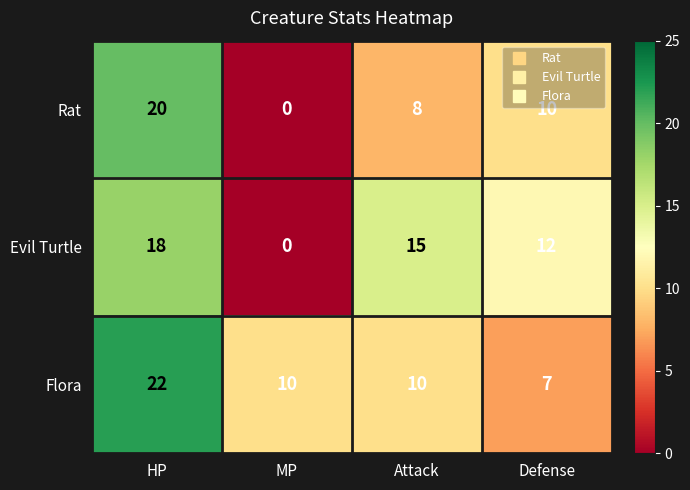

At which category is the sum across all series the highest?

HP